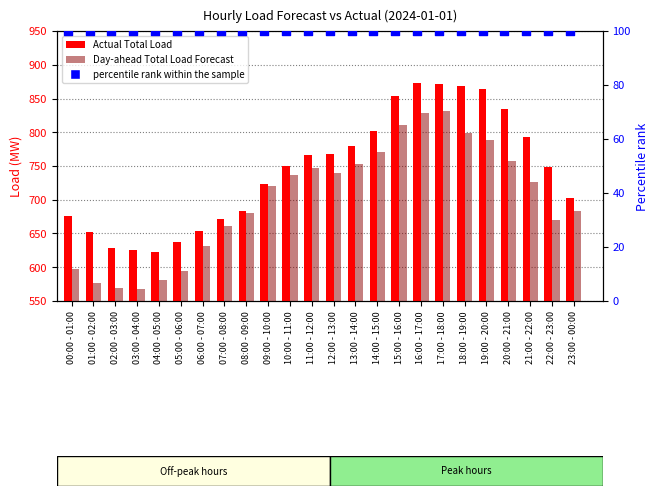

Which series contains the highest Y value?

Actual Total Load